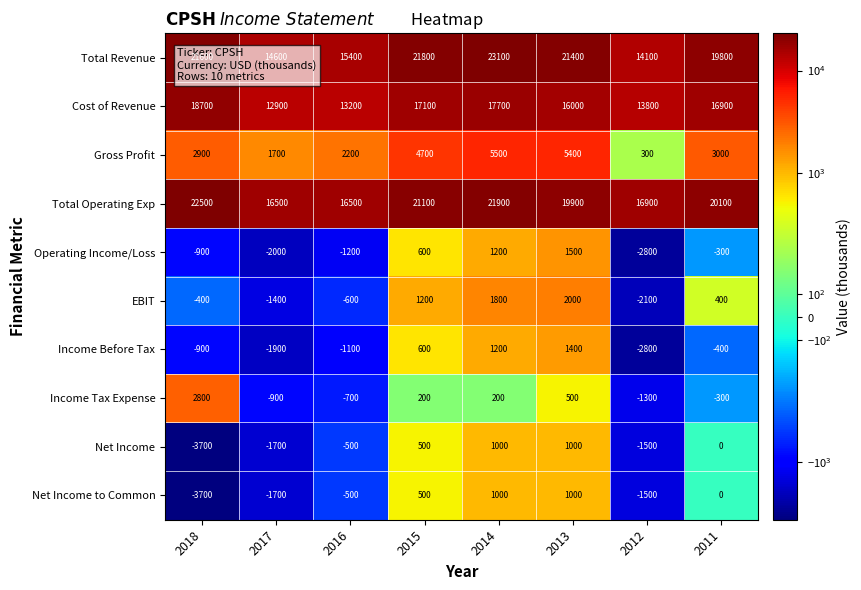

How many data points in Operating Income/Loss are above -300?

3